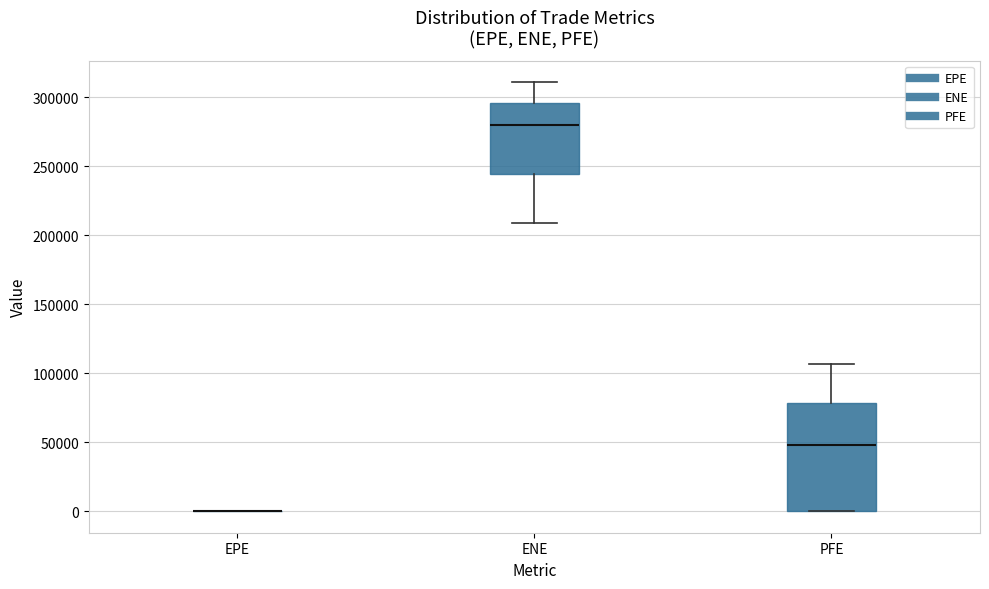

Reading left to right, transcribe this box plot: for each box, give where its median line is, the range the box spans, and where its two whiskers end, as read against the y-axis. The values are not printed on the chart, so give them approximately, as read against the axis.

EPE: box collapsed to a line at 0, whiskers 0 to 0
ENE: median 280000, box 245000 to 295000, whiskers 210000 to 310000
PFE: median 50000, box 0 to 80000, whiskers 0 to 105000